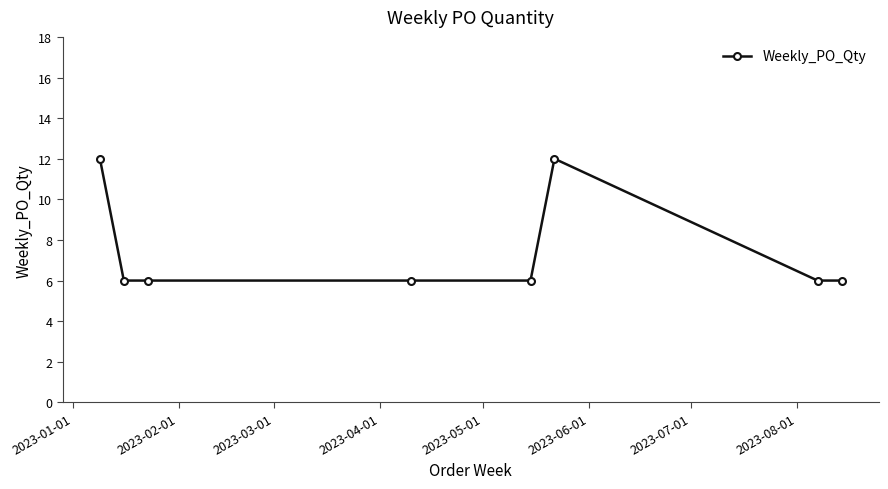

Reading left to right, transcribe all the data shown in this chart.

12	6	6	6	6	12	6	6